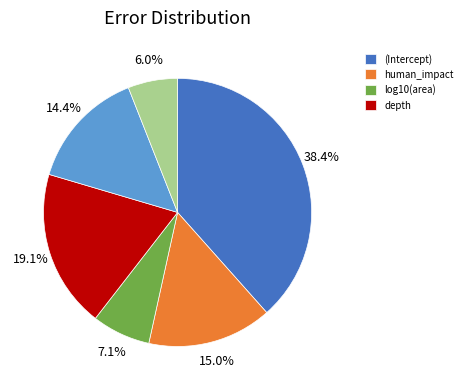

Does any single category account for the majority?

No